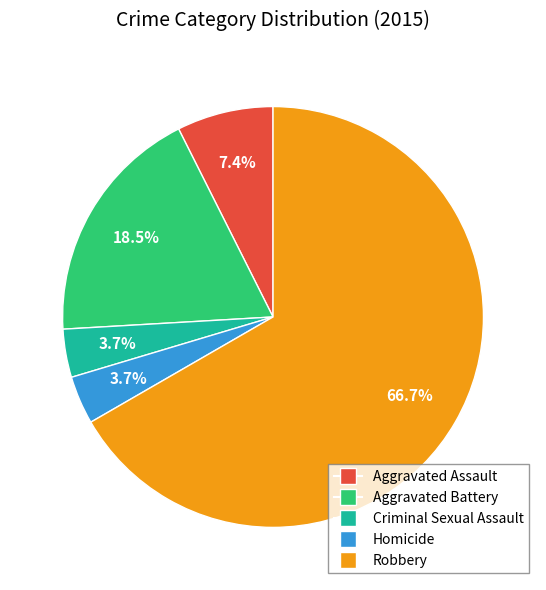

To the nearest percent, what is the difference between the Aggravated Assault and Robbery slice percentages?

59%